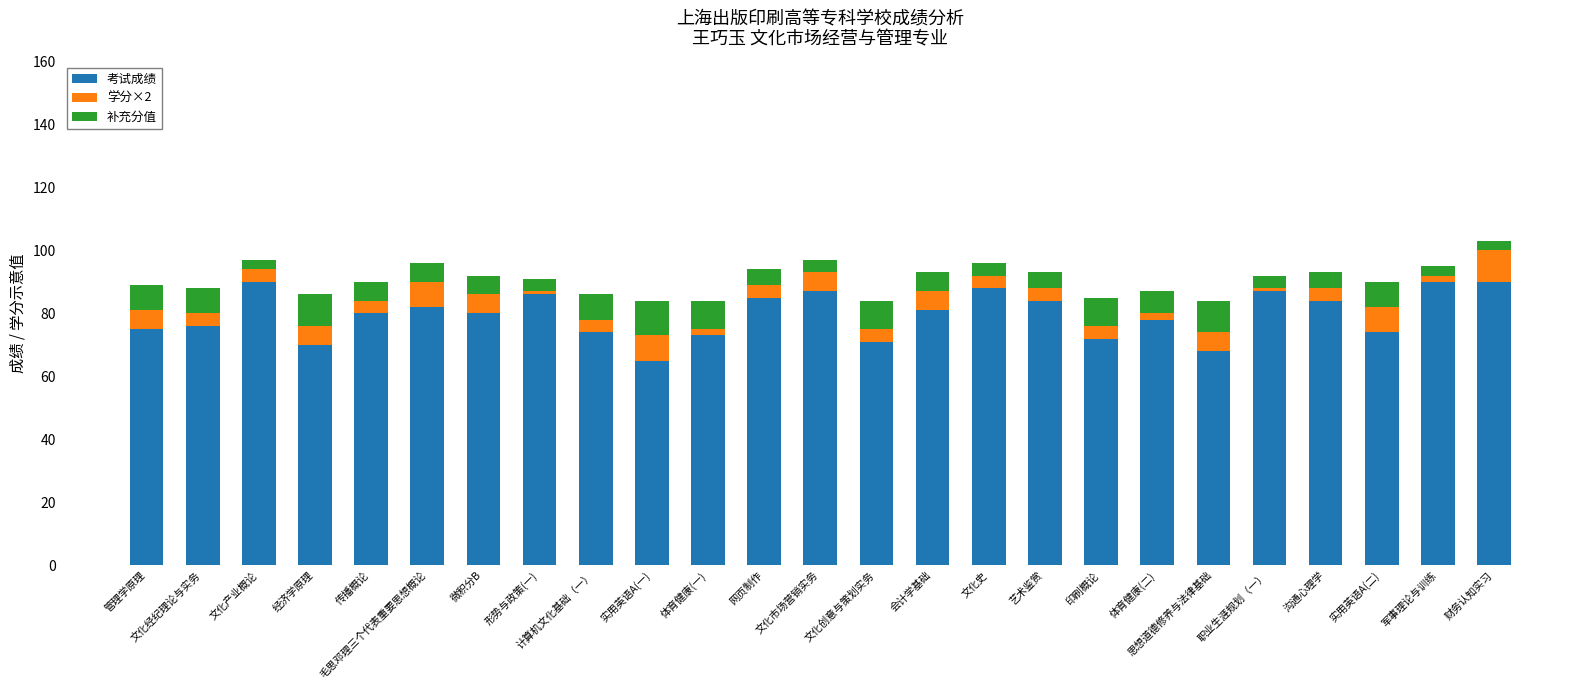

What is the average value of the 考试成绩 series?

80